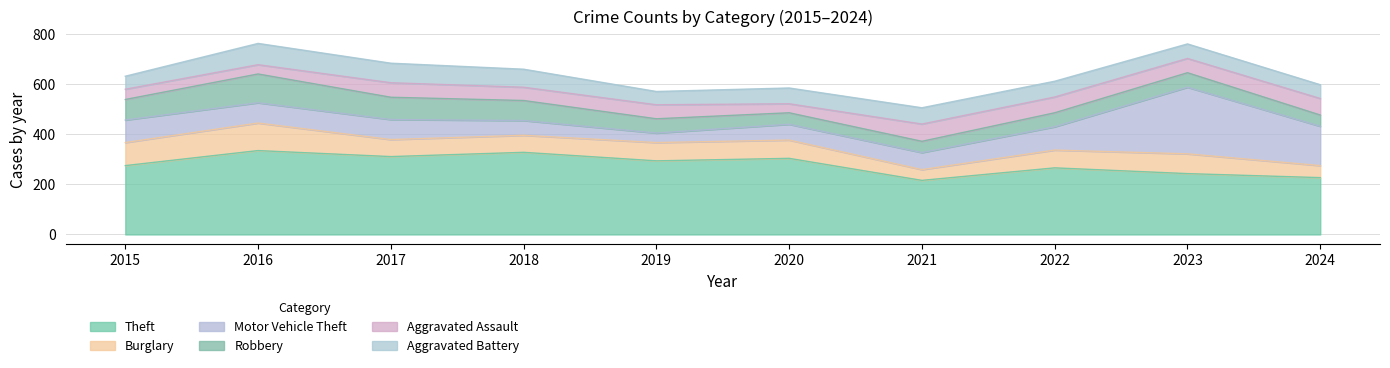

Where is Burglary nearest to the value 76?

2019